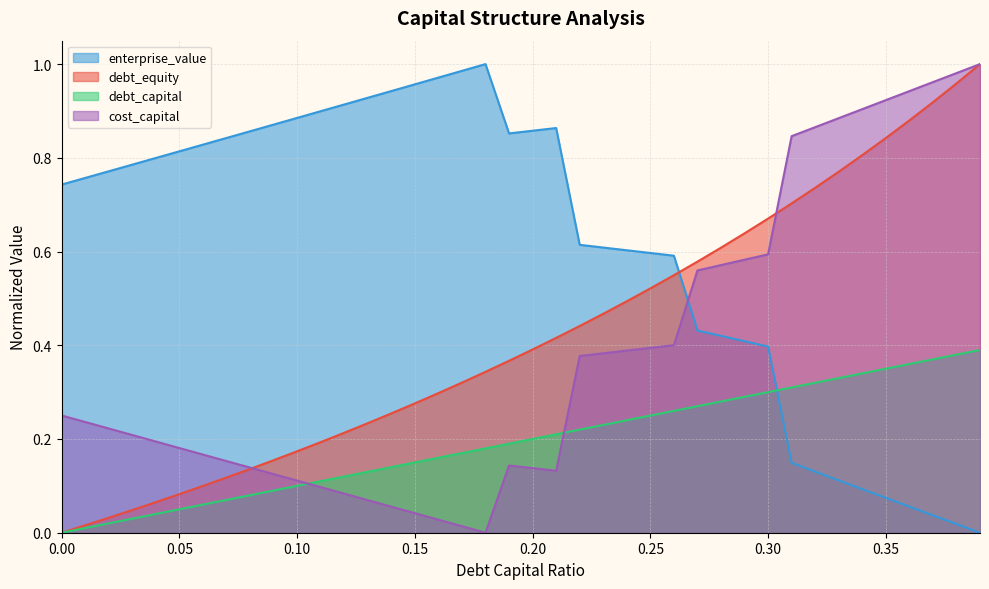

Which category has the highest value across all series?

0.39